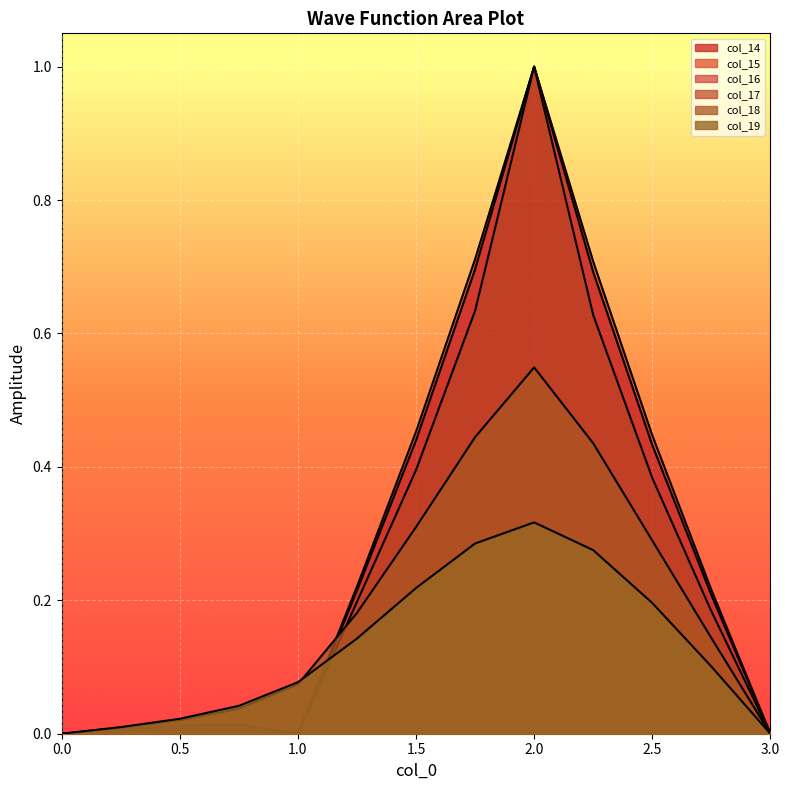

The col_17 series shows 0.0 at 0.25. True or false?

True